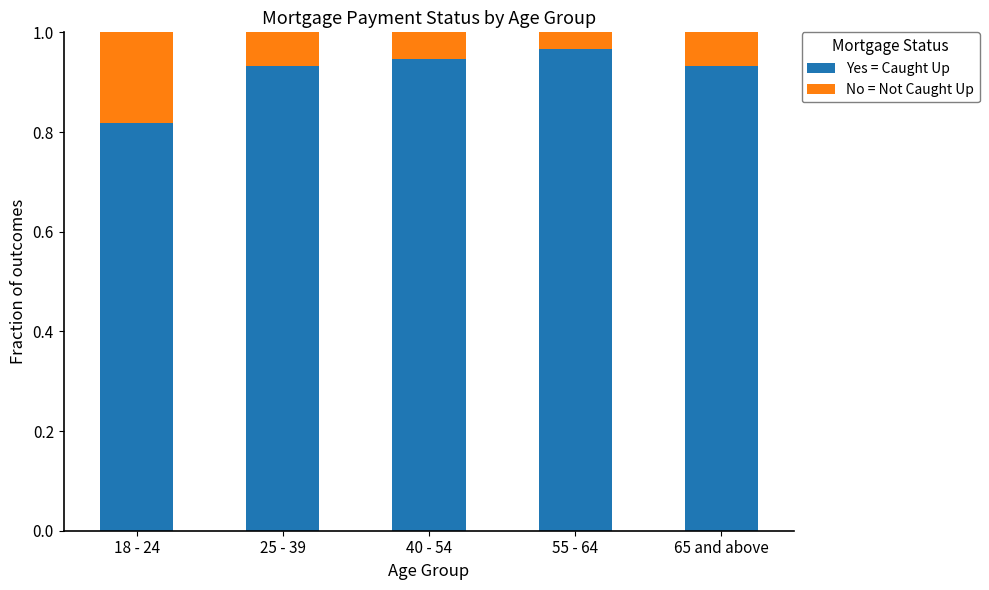

Where is Yes = Caught Up nearest to the value 0?

18 - 24